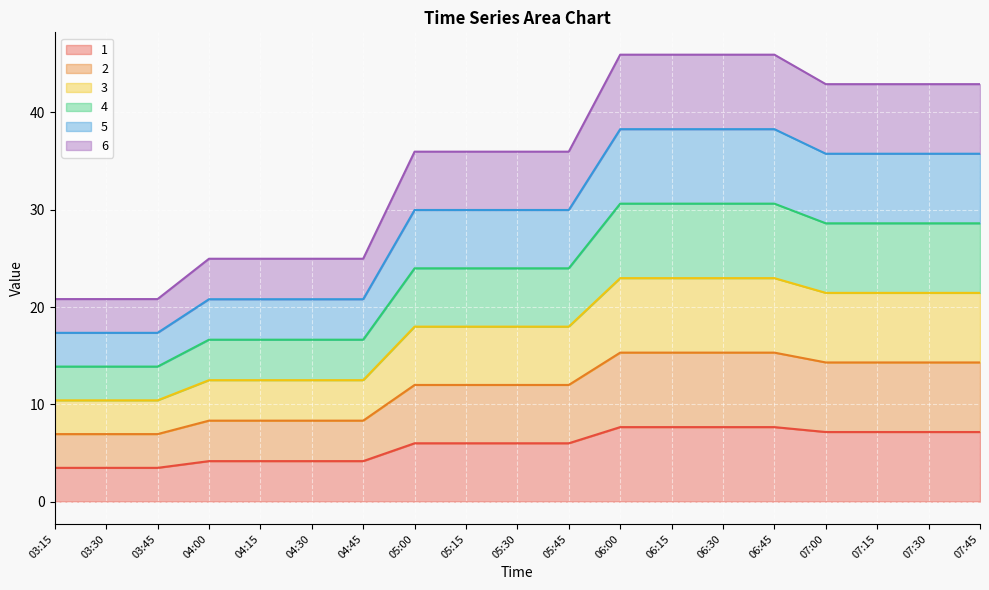

True or false: 2 has a value of 3.0 at 03:30.

False